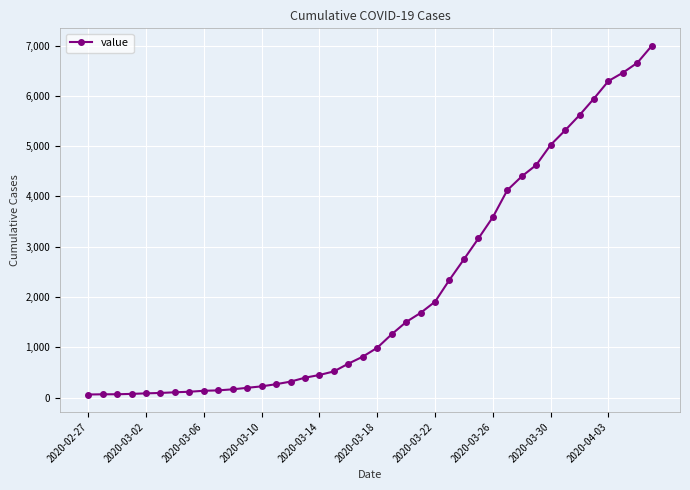

What is the average value?

2142